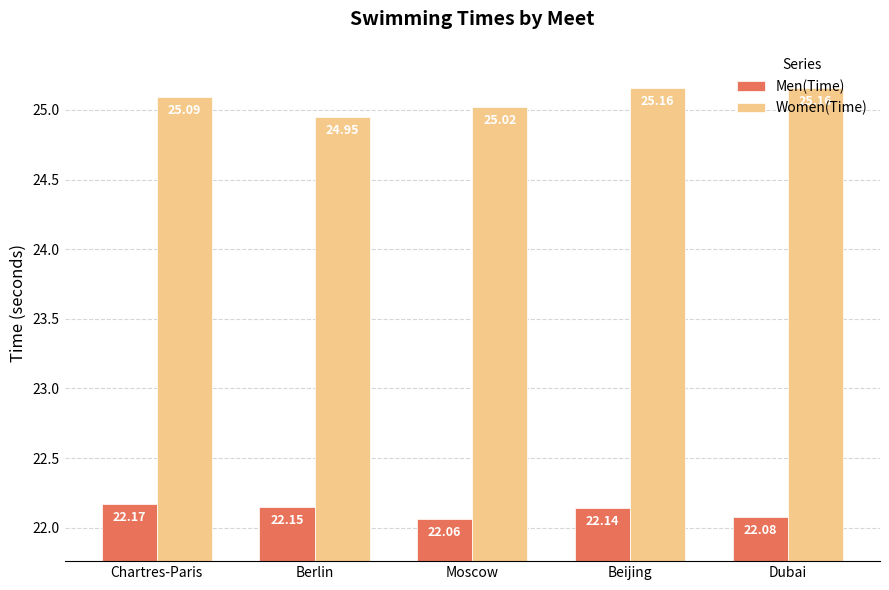

True or false: Men(Time) has a value of 14.5 at Moscow.

False